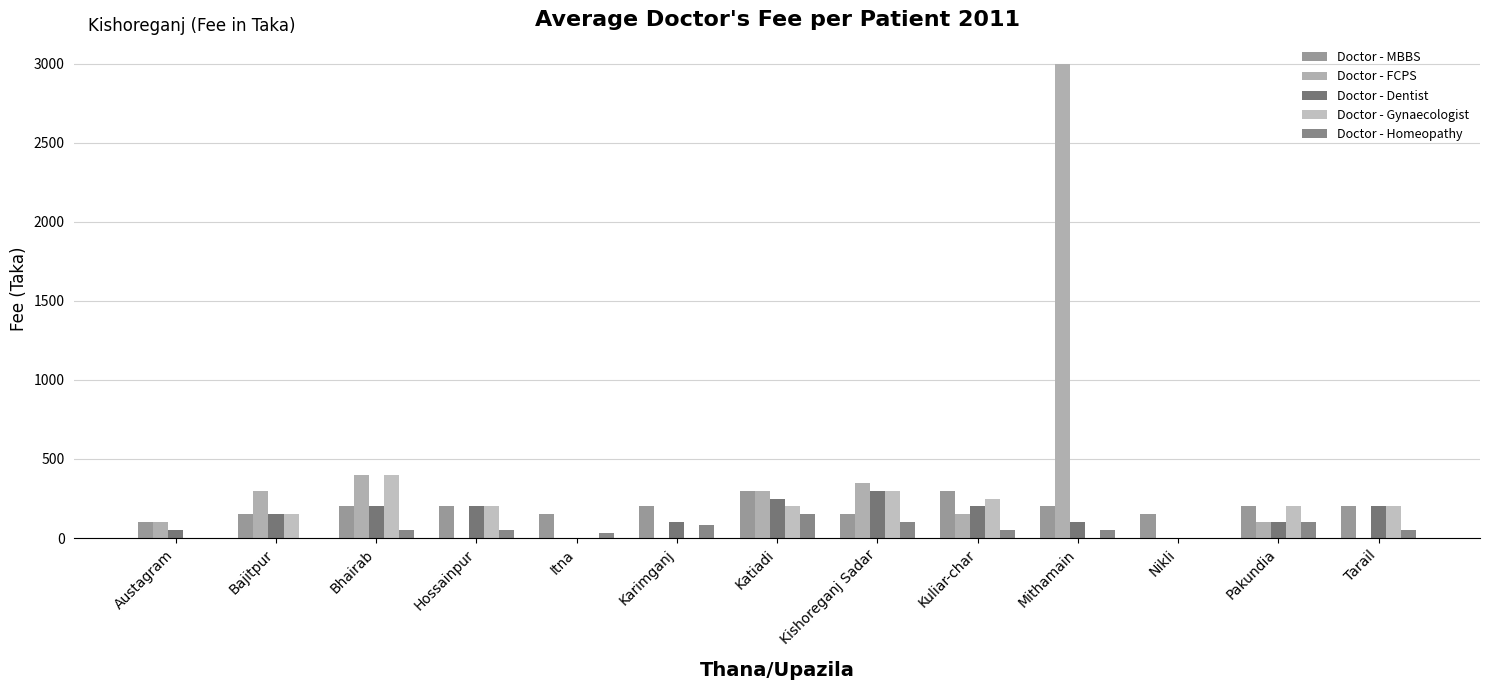

What is the difference between the second highest and second lowest values in the Doctor - FCPS series?

400